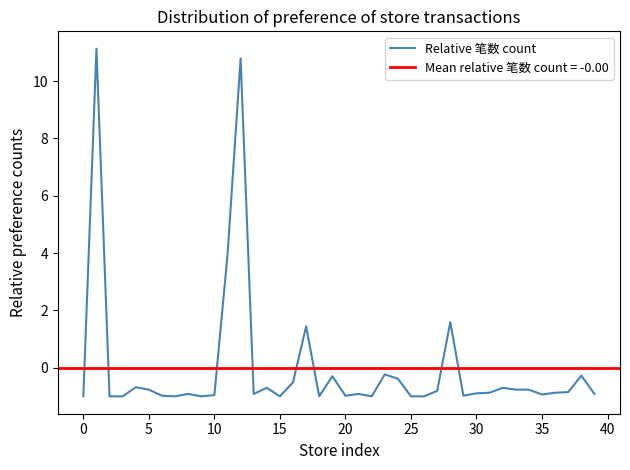

How many data points does each series have?

40